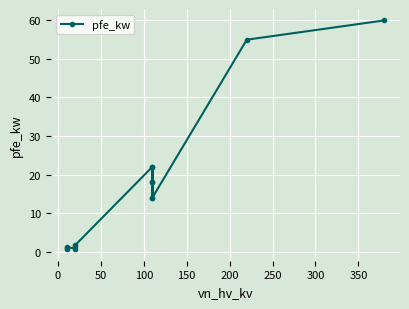

The chart shows a value of 94.0 at 13. True or false?

False